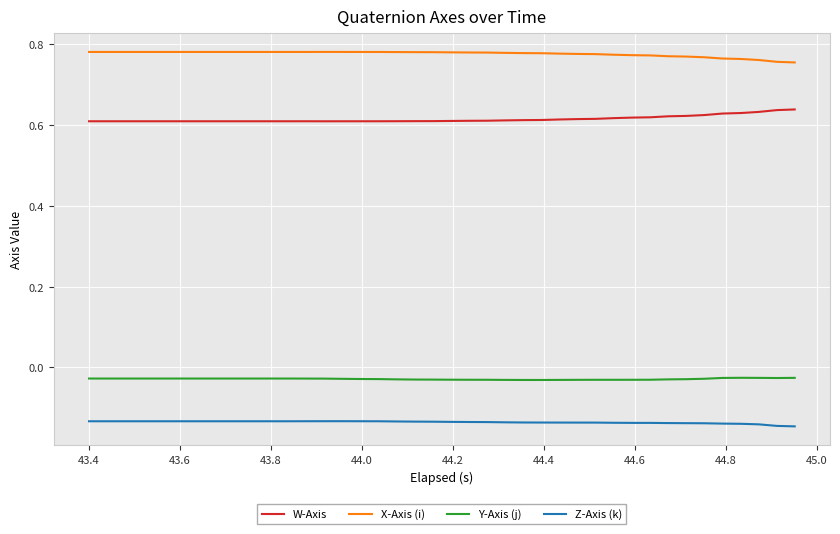

True or false: X-Axis (i) and Z-Axis (k) intersect in this chart.

False